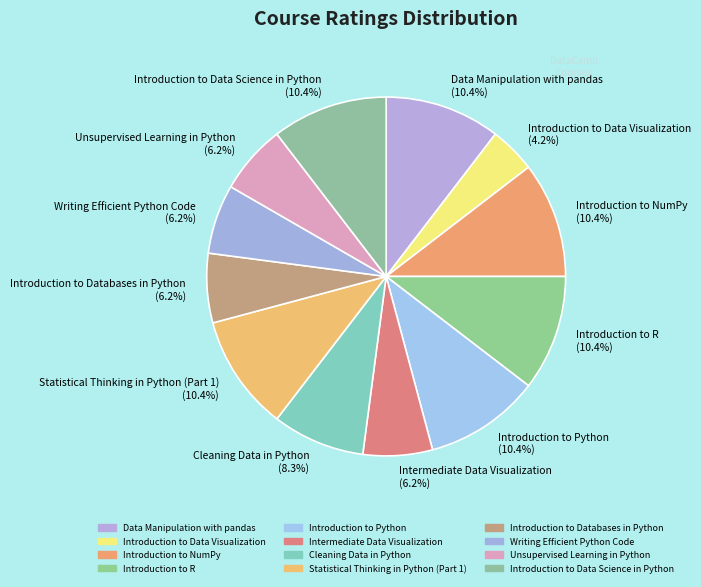

To the nearest percent, what percentage of the pie is Introduction to R?

10%